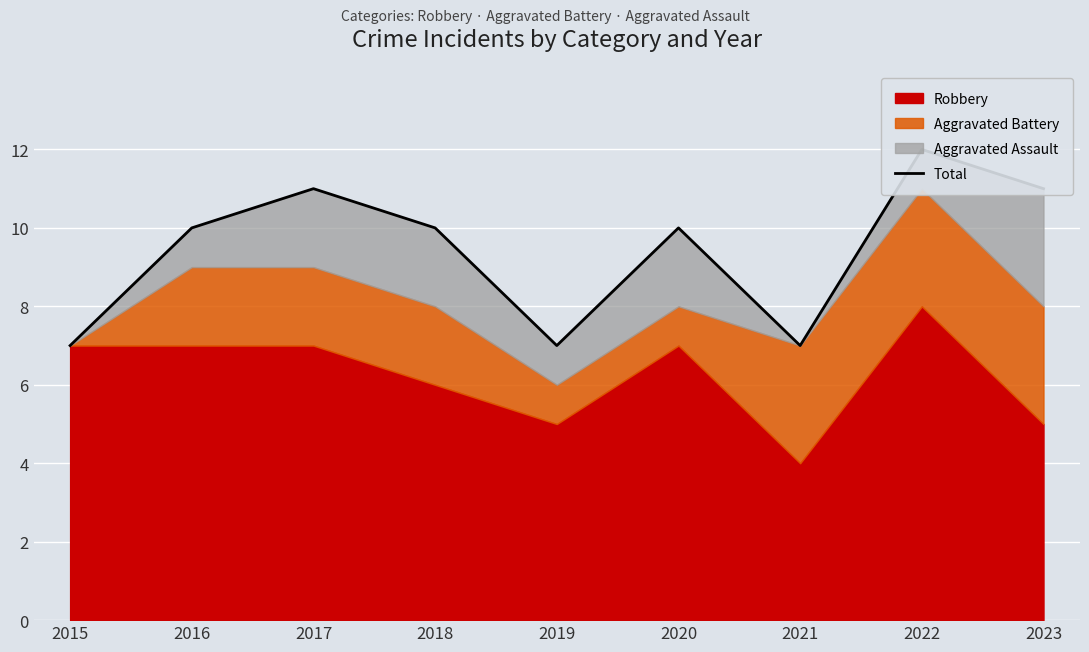

Does the chart display data point markers on the line(s)?

No